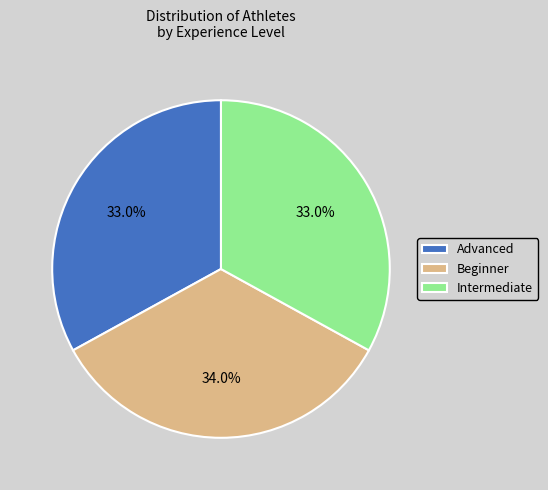

Which category has the biggest portion of the pie?

Beginner